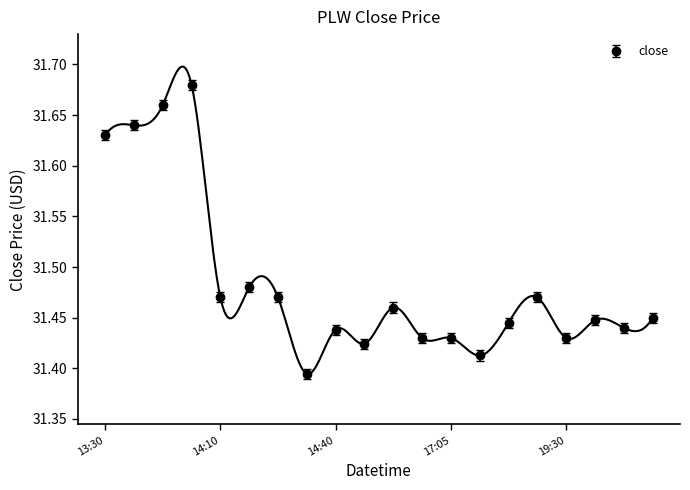

Which category has the highest value across all series?

2022-06-01 13:45